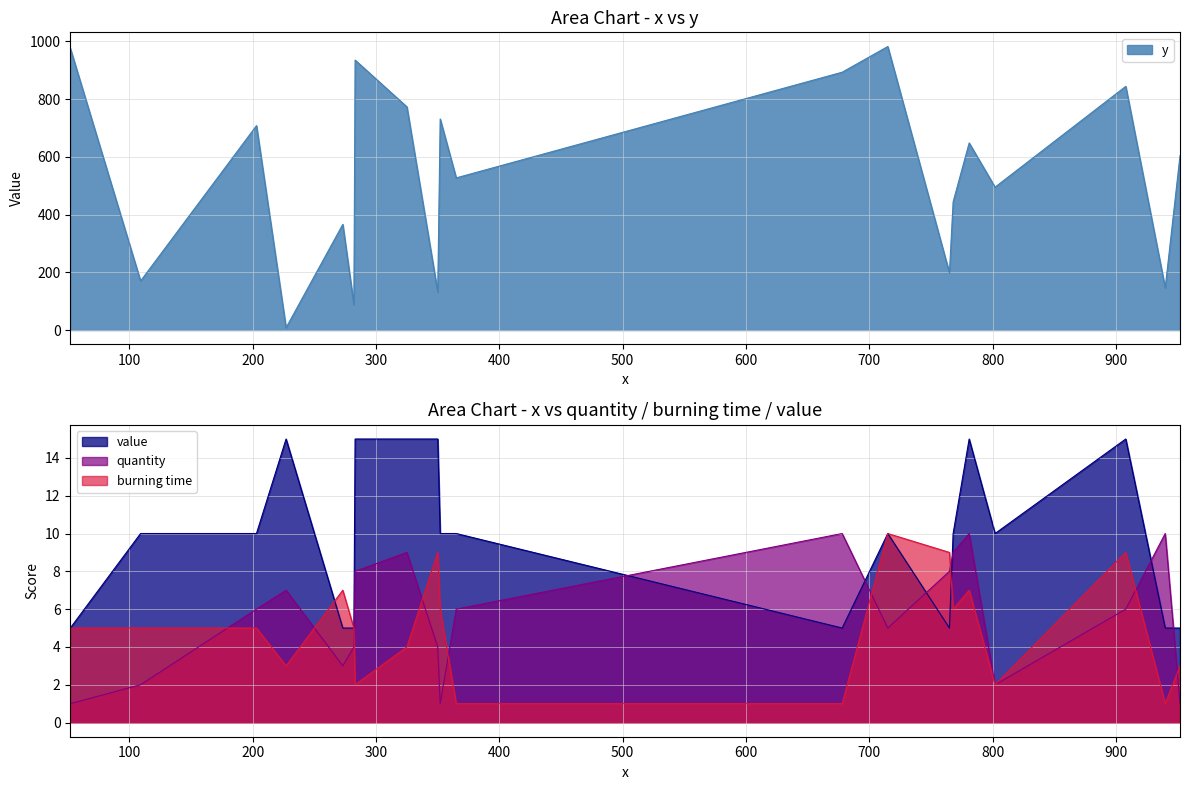

What is the value of the value point at the 13th from the left?

10